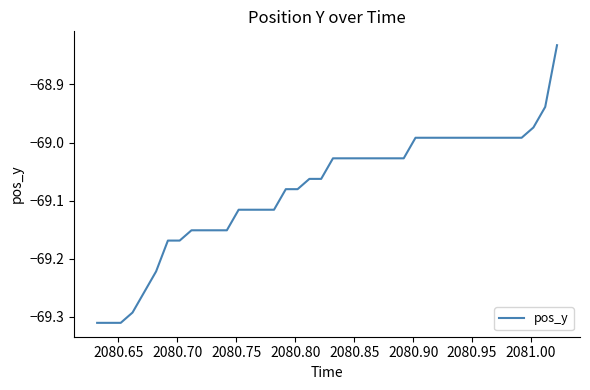

What is the difference between the maximum and minimum values?

0.5